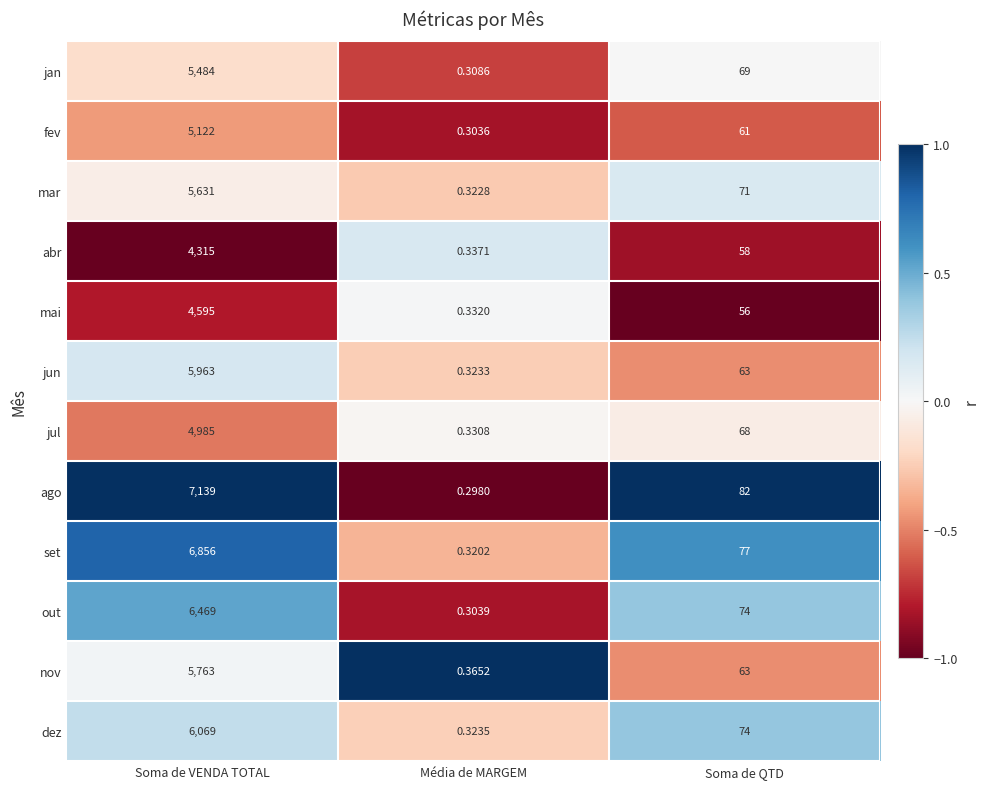

At which label does jan first exceed 69?

Soma de VENDA TOTAL